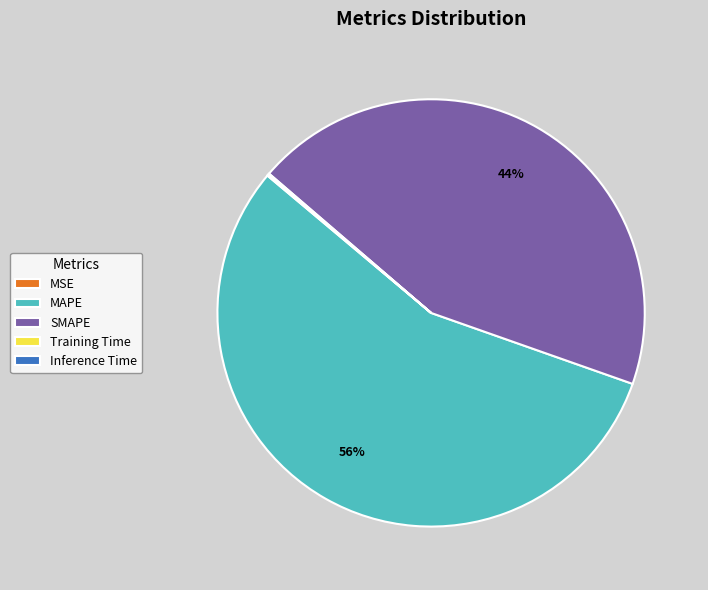

True or false: SMAPE accounts for 55% of the total.

False